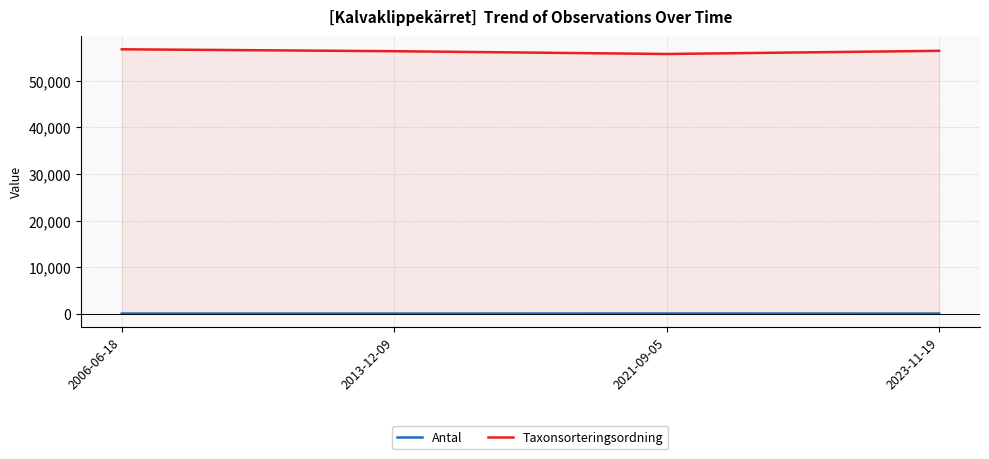

True or false: Antal and Taxonsorteringsordning cross at least once.

False